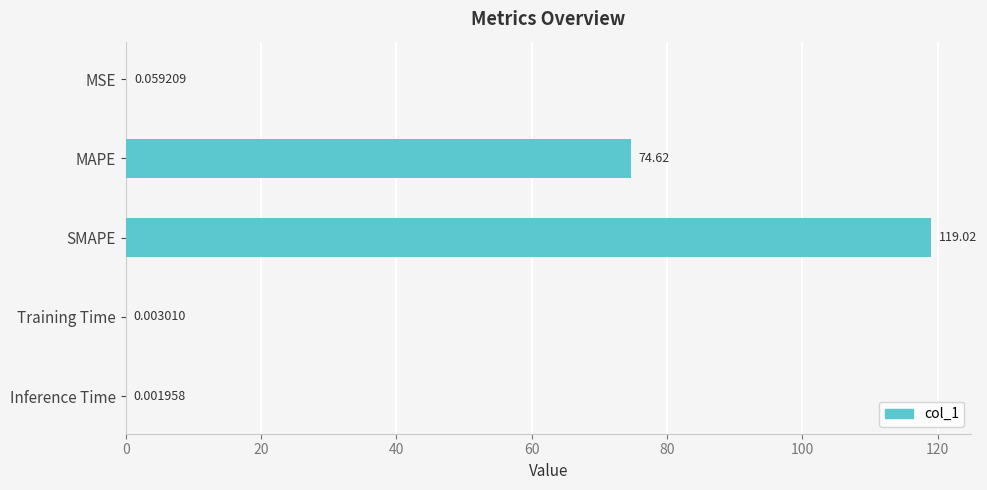

Approximately how many times larger is the value at MAPE compared to SMAPE?

0.6